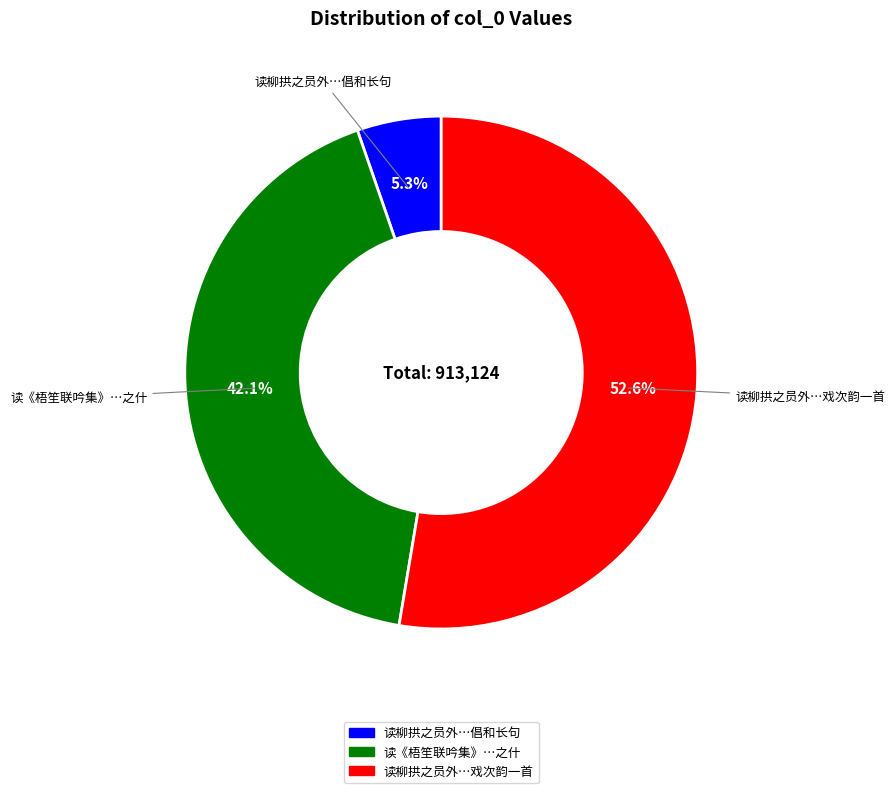

Combined, do 读《梧笙联吟集》…之什 and 读柳拱之员外…戏次韵一首 account for over 50%?

Yes